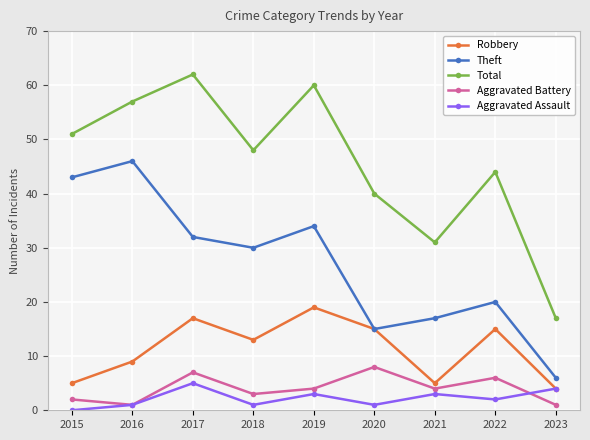

What is the total value across all series at 2016?

114